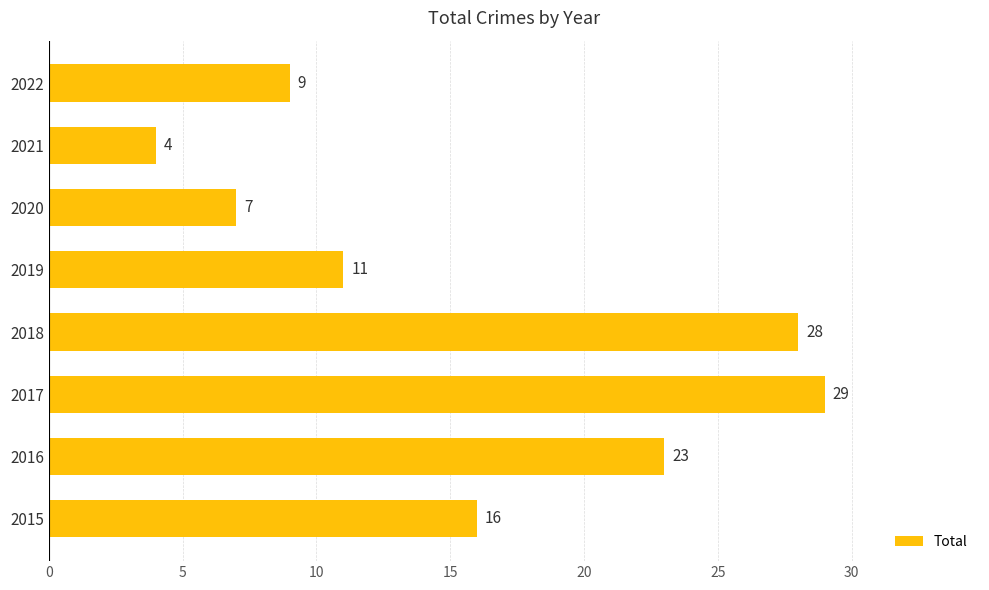

What is the greatest value displayed?

29